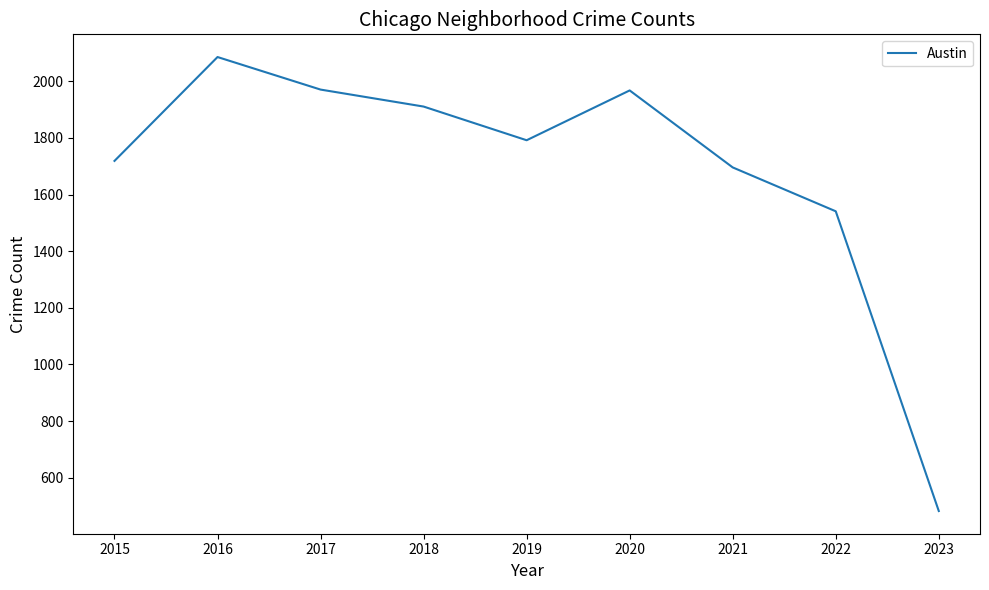

What is the change in value from 2017 to 2020?

-3